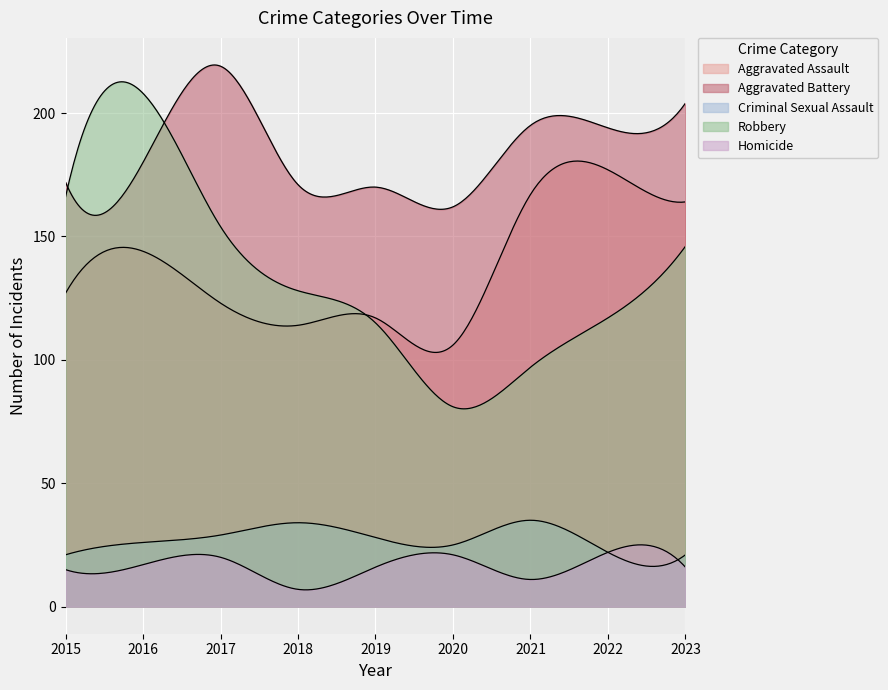

What is the difference between the maximum and second lowest values in the Robbery series?

111